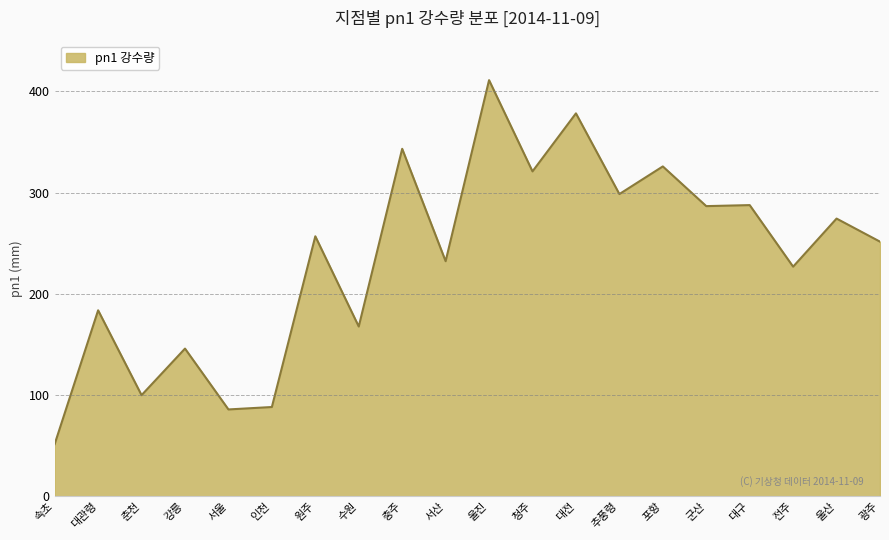

What is the maximum value shown in the chart?

411.0